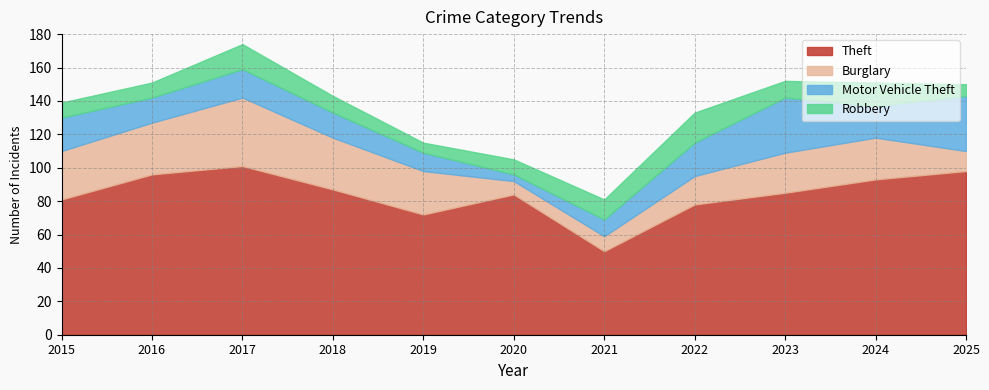

How many data points in Motor Vehicle Theft are above 17?

5